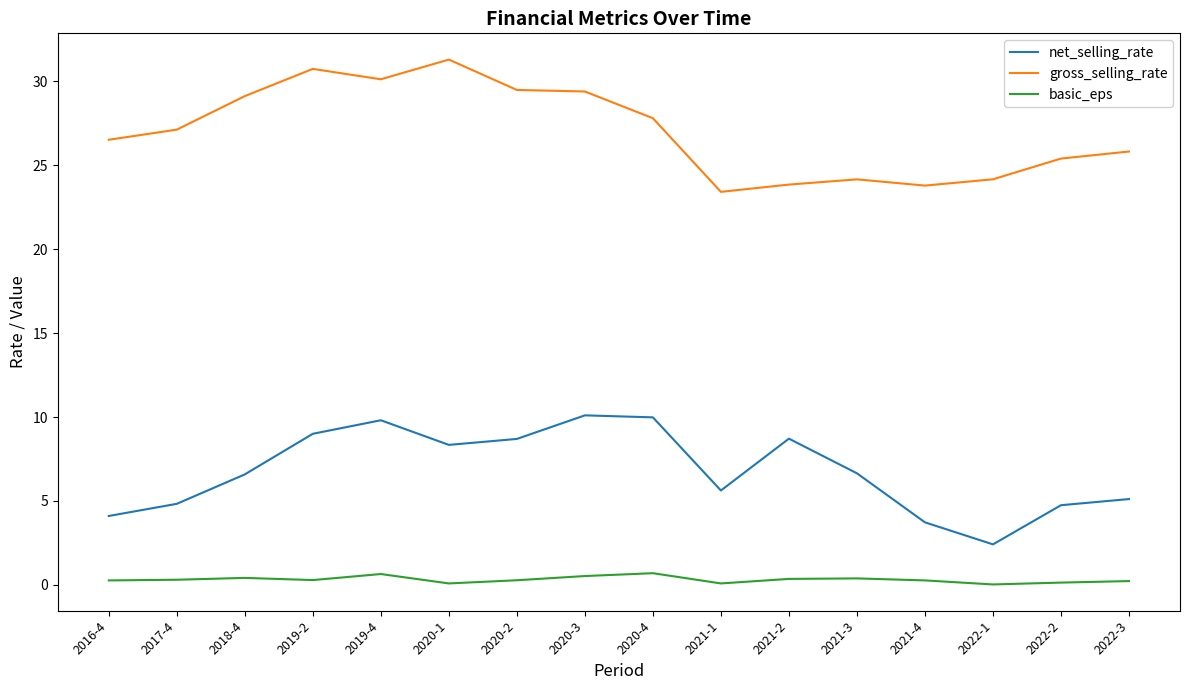

True or false: basic_eps and gross_selling_rate intersect in this chart.

False